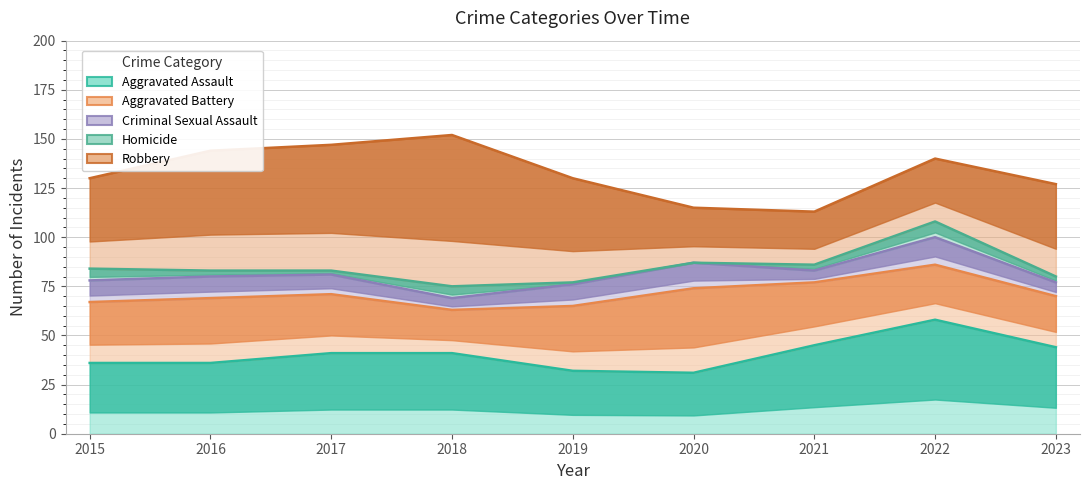

What are all the series names shown in the legend?

Aggravated Assault, Aggravated Battery, Criminal Sexual Assault, Homicide, Robbery